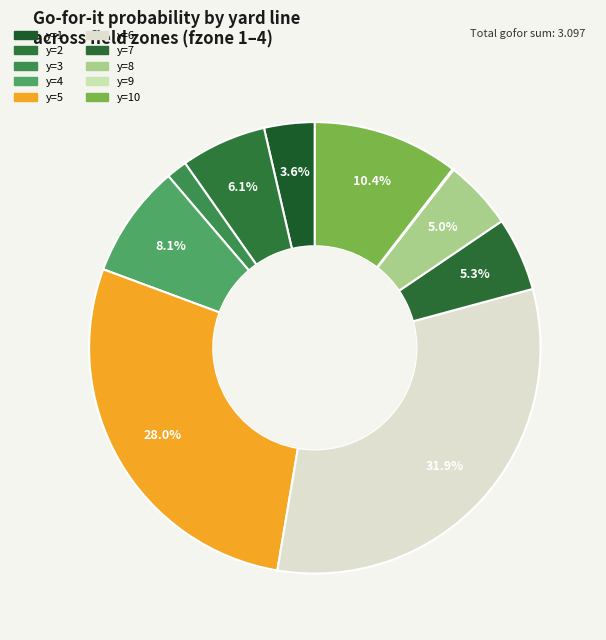

To the nearest percent, what is the average slice percentage?

10%